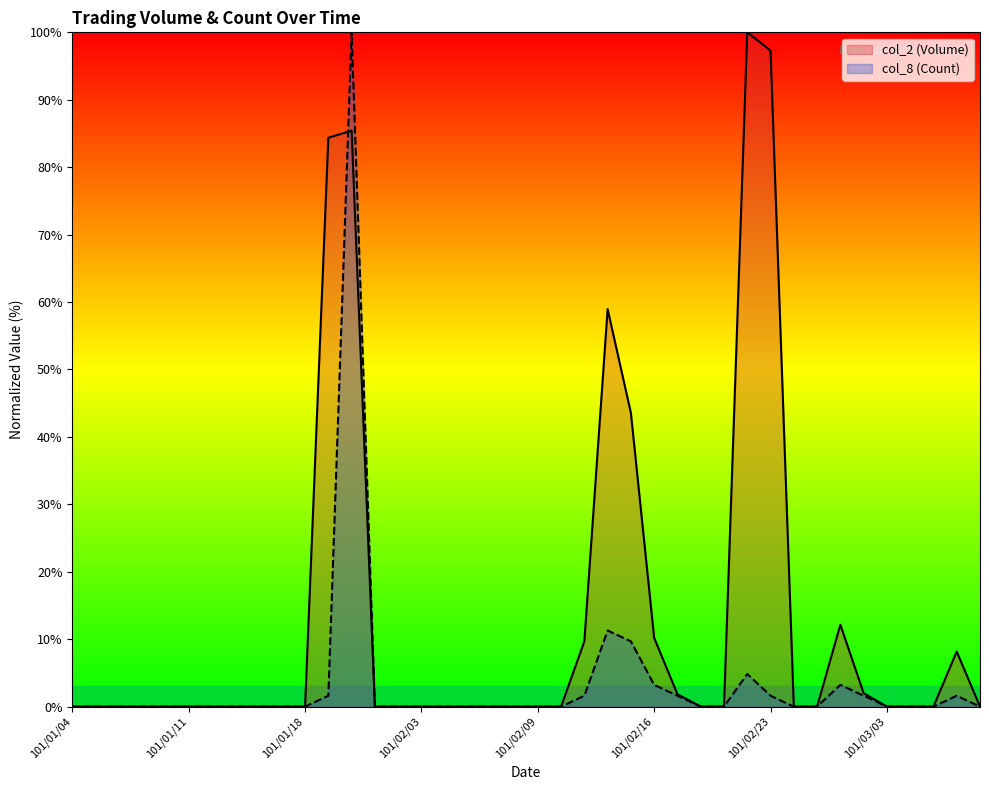

The value of col_2 (Volume) at 101/01/31 is 30.5. True or false?

False